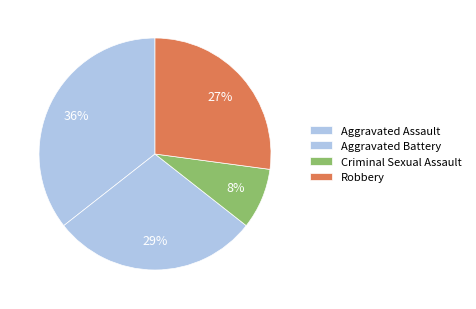

Is there any slice that represents more than half of the pie?

No